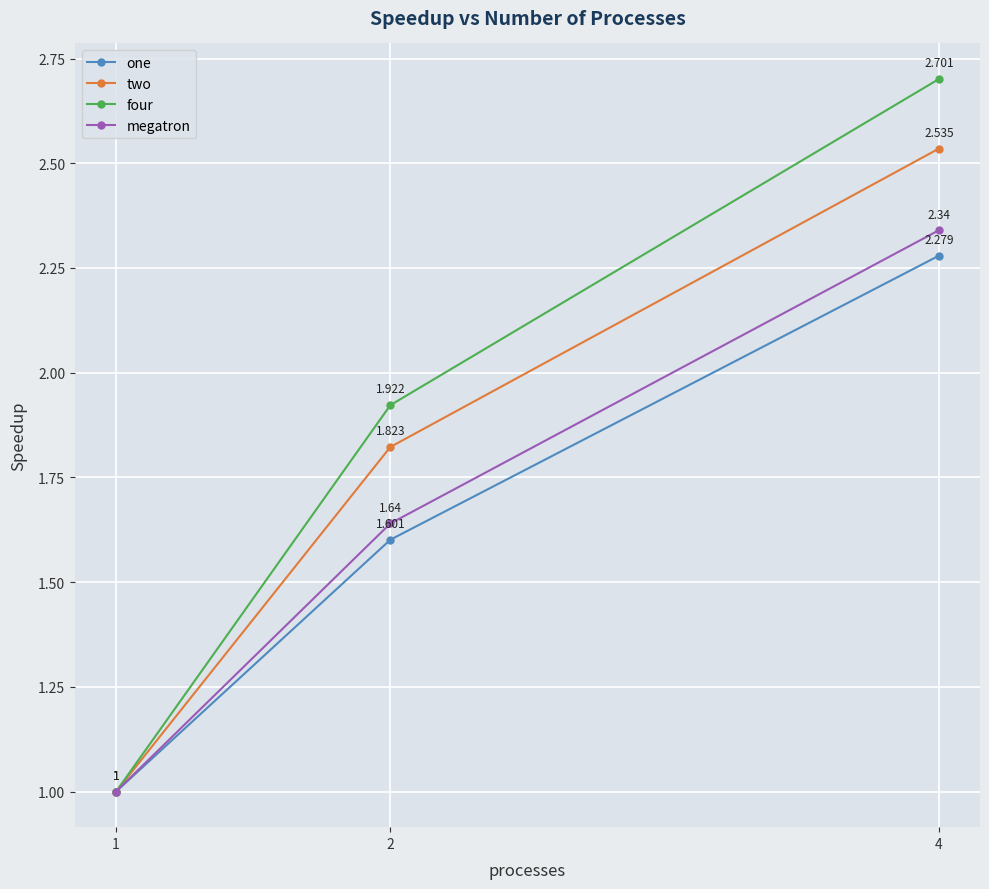

Is the value of two at 1 greater than the value of four at 2?

No